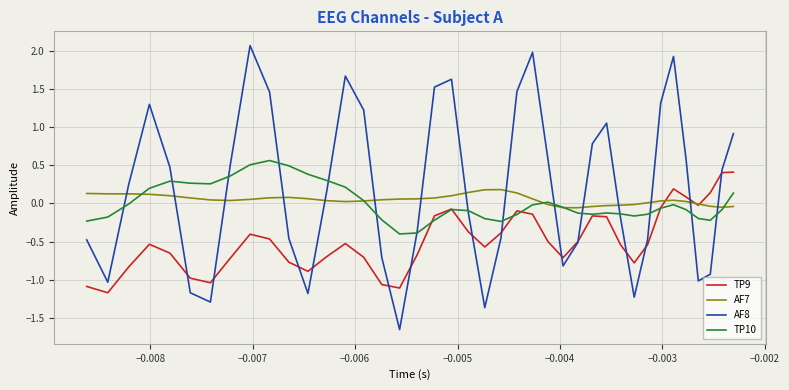

What is the greatest value displayed?

2.1